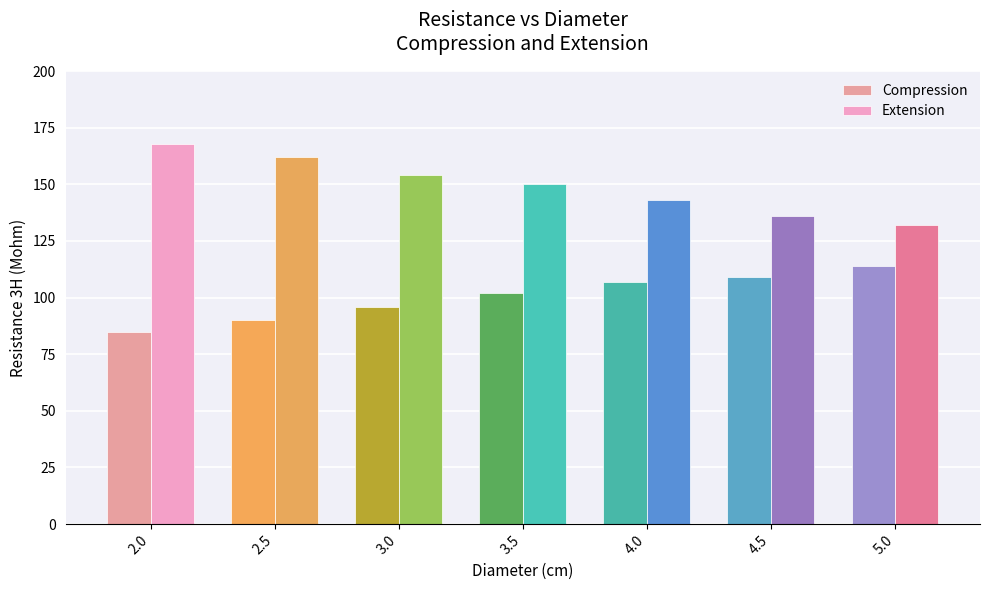

How many bars are there in each group?

2